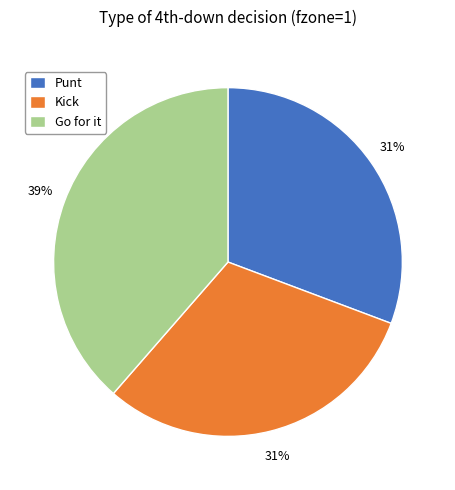

Does Kick account for over 50% of the chart?

No